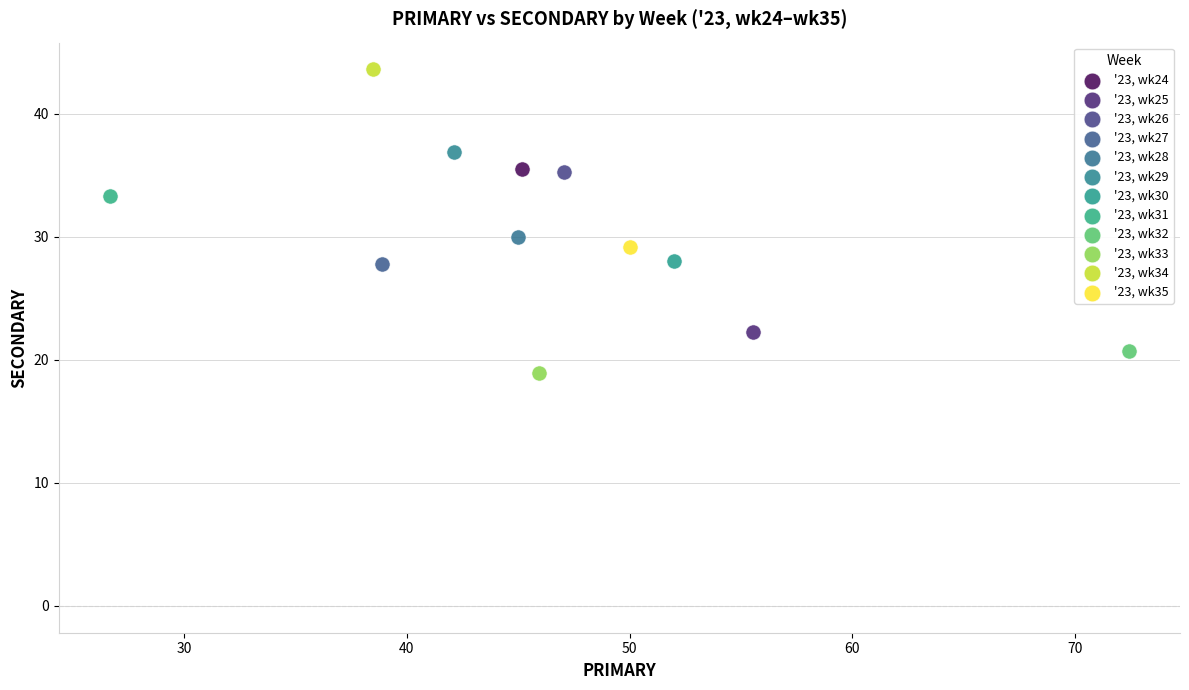

What are all the series names shown in the legend?

'23, wk24, '23, wk25, '23, wk26, '23, wk27, '23, wk28, '23, wk29, '23, wk30, '23, wk31, '23, wk32, '23, wk33, '23, wk34, '23, wk35